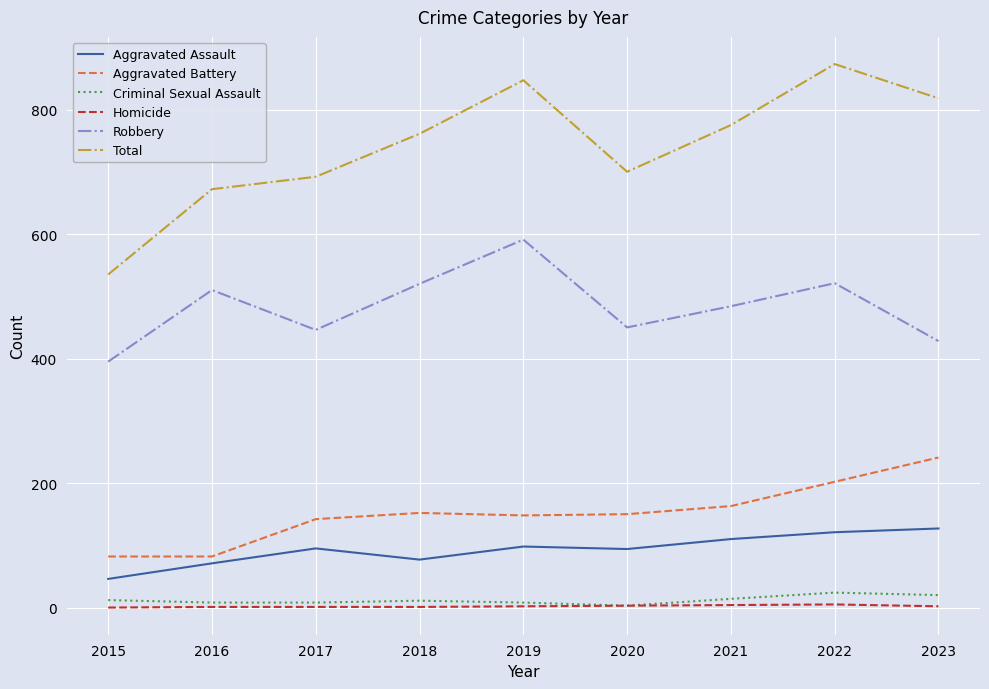

At how many categories does at least one series exceed 647?

8